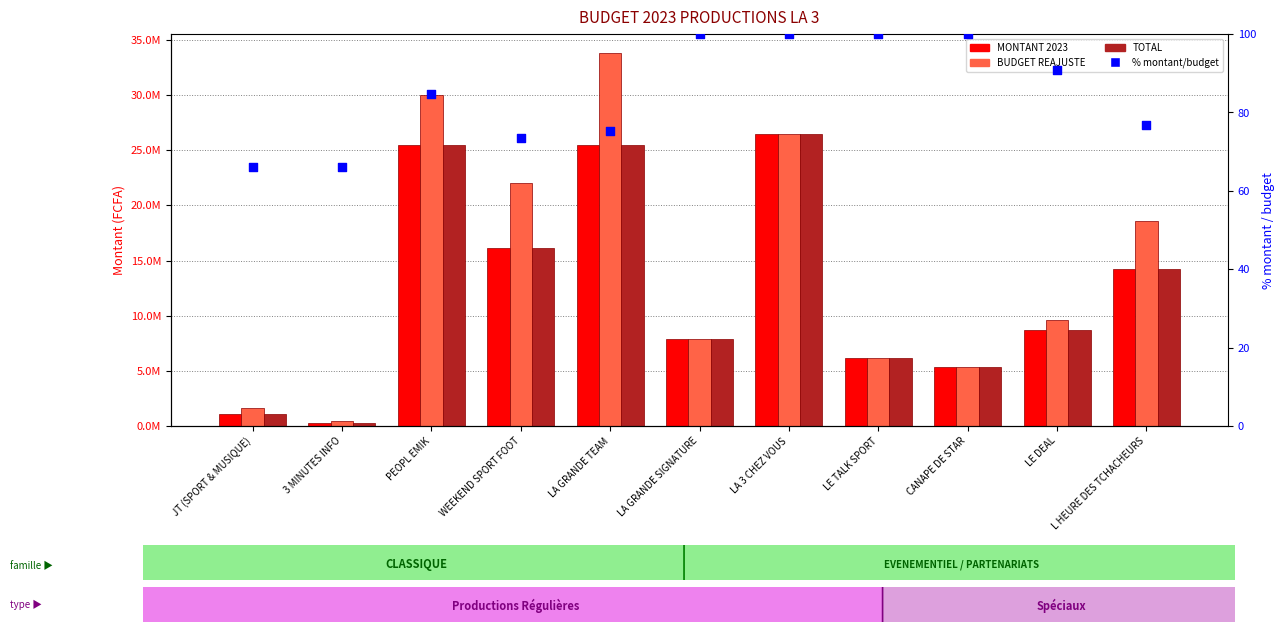

What are all the series names shown in the legend?

MONTANT 2023, BUDGET REAJUSTE, TOTAL, % montant/budget